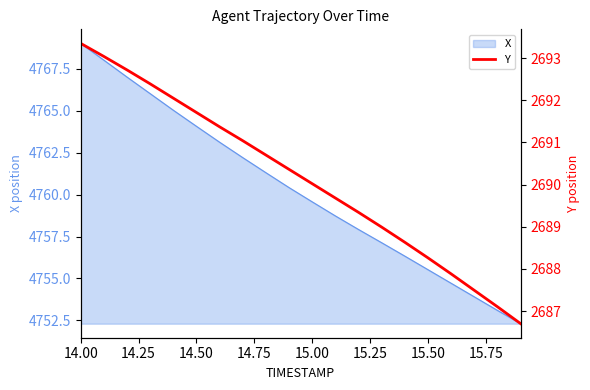

The value of X at 14.00 is 2437.5. True or false?

False